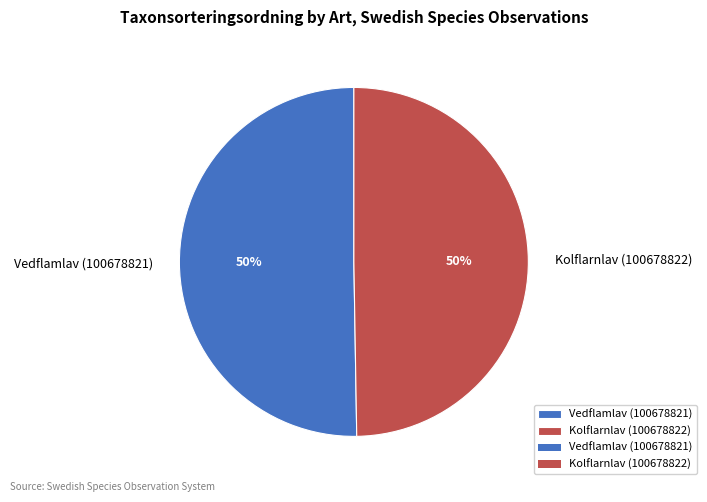

To the nearest percent, what percentage of the pie is Kolflarnlav (100678822)?

50%